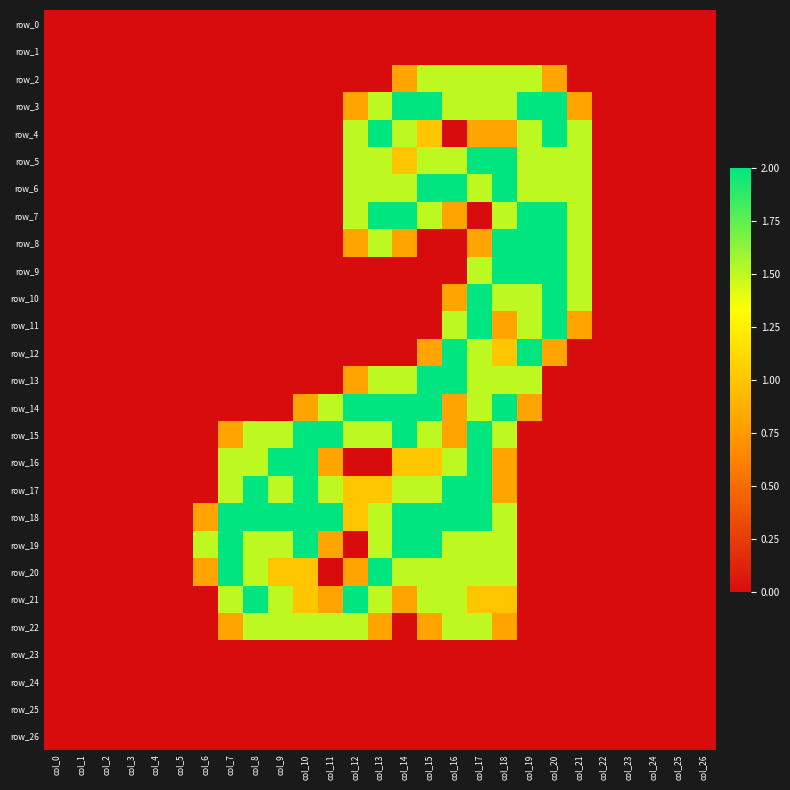

Reading left to right, list all the values displayed in this chart.

row_0: 0.0	0.0	0.0	0.0	0.0	0.0	0.0	0.0	0.0	0.0	0.0	0.0	0.0	0.0	0.0	0.0	0.0	0.0	0.0	0.0	0.0	0.0	0.0	0.0	0.0	0.0	0.0
row_1: 0.0	0.0	0.0	0.0	0.0	0.0	0.0	0.0	0.0	0.0	0.0	0.0	0.0	0.0	0.0	0.0	0.0	0.0	0.0	0.0	0.0	0.0	0.0	0.0	0.0	0.0	0.0
row_2: 0.0	0.0	0.0	0.0	0.0	0.0	0.0	0.0	0.0	0.0	0.0	0.0	0.0	0.0	0.8	1.5	1.5	1.5	1.5	1.5	0.8	0.0	0.0	0.0	0.0	0.0	0.0
row_3: 0.0	0.0	0.0	0.0	0.0	0.0	0.0	0.0	0.0	0.0	0.0	0.0	0.8	1.5	2.0	2.0	1.5	1.5	1.5	2.0	2.0	0.8	0.0	0.0	0.0	0.0	0.0
row_4: 0.0	0.0	0.0	0.0	0.0	0.0	0.0	0.0	0.0	0.0	0.0	0.0	1.5	2.0	1.5	1.0	0.0	0.8	0.8	1.5	2.0	1.5	0.0	0.0	0.0	0.0	0.0
row_5: 0.0	0.0	0.0	0.0	0.0	0.0	0.0	0.0	0.0	0.0	0.0	0.0	1.5	1.5	1.0	1.5	1.5	2.0	2.0	1.5	1.5	1.5	0.0	0.0	0.0	0.0	0.0
row_6: 0.0	0.0	0.0	0.0	0.0	0.0	0.0	0.0	0.0	0.0	0.0	0.0	1.5	1.5	1.5	2.0	2.0	1.5	2.0	1.5	1.5	1.5	0.0	0.0	0.0	0.0	0.0
row_7: 0.0	0.0	0.0	0.0	0.0	0.0	0.0	0.0	0.0	0.0	0.0	0.0	1.5	2.0	2.0	1.5	0.8	0.0	1.5	2.0	2.0	1.5	0.0	0.0	0.0	0.0	0.0
row_8: 0.0	0.0	0.0	0.0	0.0	0.0	0.0	0.0	0.0	0.0	0.0	0.0	0.8	1.5	0.8	0.0	0.0	0.8	2.0	2.0	2.0	1.5	0.0	0.0	0.0	0.0	0.0
row_9: 0.0	0.0	0.0	0.0	0.0	0.0	0.0	0.0	0.0	0.0	0.0	0.0	0.0	0.0	0.0	0.0	0.0	1.5	2.0	2.0	2.0	1.5	0.0	0.0	0.0	0.0	0.0
row_10: 0.0	0.0	0.0	0.0	0.0	0.0	0.0	0.0	0.0	0.0	0.0	0.0	0.0	0.0	0.0	0.0	0.8	2.0	1.5	1.5	2.0	1.5	0.0	0.0	0.0	0.0	0.0
row_11: 0.0	0.0	0.0	0.0	0.0	0.0	0.0	0.0	0.0	0.0	0.0	0.0	0.0	0.0	0.0	0.0	1.5	2.0	0.8	1.5	2.0	0.8	0.0	0.0	0.0	0.0	0.0
row_12: 0.0	0.0	0.0	0.0	0.0	0.0	0.0	0.0	0.0	0.0	0.0	0.0	0.0	0.0	0.0	0.8	2.0	1.5	1.0	2.0	0.8	0.0	0.0	0.0	0.0	0.0	0.0
row_13: 0.0	0.0	0.0	0.0	0.0	0.0	0.0	0.0	0.0	0.0	0.0	0.0	0.8	1.5	1.5	2.0	2.0	1.5	1.5	1.5	0.0	0.0	0.0	0.0	0.0	0.0	0.0
row_14: 0.0	0.0	0.0	0.0	0.0	0.0	0.0	0.0	0.0	0.0	0.8	1.5	2.0	2.0	2.0	2.0	0.8	1.5	2.0	0.8	0.0	0.0	0.0	0.0	0.0	0.0	0.0
row_15: 0.0	0.0	0.0	0.0	0.0	0.0	0.0	0.8	1.5	1.5	2.0	2.0	1.5	1.5	2.0	1.5	0.8	2.0	1.5	0.0	0.0	0.0	0.0	0.0	0.0	0.0	0.0
row_16: 0.0	0.0	0.0	0.0	0.0	0.0	0.0	1.5	1.5	2.0	2.0	0.8	0.0	0.0	1.0	1.0	1.5	2.0	0.8	0.0	0.0	0.0	0.0	0.0	0.0	0.0	0.0
row_17: 0.0	0.0	0.0	0.0	0.0	0.0	0.0	1.5	2.0	1.5	2.0	1.5	1.0	1.0	1.5	1.5	2.0	2.0	0.8	0.0	0.0	0.0	0.0	0.0	0.0	0.0	0.0
row_18: 0.0	0.0	0.0	0.0	0.0	0.0	0.8	2.0	2.0	2.0	2.0	2.0	1.0	1.5	2.0	2.0	2.0	2.0	1.5	0.0	0.0	0.0	0.0	0.0	0.0	0.0	0.0
row_19: 0.0	0.0	0.0	0.0	0.0	0.0	1.5	2.0	1.5	1.5	2.0	0.8	0.0	1.5	2.0	2.0	1.5	1.5	1.5	0.0	0.0	0.0	0.0	0.0	0.0	0.0	0.0
row_20: 0.0	0.0	0.0	0.0	0.0	0.0	0.8	2.0	1.5	1.0	1.0	0.0	0.8	2.0	1.5	1.5	1.5	1.5	1.5	0.0	0.0	0.0	0.0	0.0	0.0	0.0	0.0
row_21: 0.0	0.0	0.0	0.0	0.0	0.0	0.0	1.5	2.0	1.5	1.0	0.8	2.0	1.5	0.8	1.5	1.5	1.0	1.0	0.0	0.0	0.0	0.0	0.0	0.0	0.0	0.0
row_22: 0.0	0.0	0.0	0.0	0.0	0.0	0.0	0.8	1.5	1.5	1.5	1.5	1.5	0.8	0.0	0.8	1.5	1.5	0.8	0.0	0.0	0.0	0.0	0.0	0.0	0.0	0.0
row_23: 0.0	0.0	0.0	0.0	0.0	0.0	0.0	0.0	0.0	0.0	0.0	0.0	0.0	0.0	0.0	0.0	0.0	0.0	0.0	0.0	0.0	0.0	0.0	0.0	0.0	0.0	0.0
row_24: 0.0	0.0	0.0	0.0	0.0	0.0	0.0	0.0	0.0	0.0	0.0	0.0	0.0	0.0	0.0	0.0	0.0	0.0	0.0	0.0	0.0	0.0	0.0	0.0	0.0	0.0	0.0
row_25: 0.0	0.0	0.0	0.0	0.0	0.0	0.0	0.0	0.0	0.0	0.0	0.0	0.0	0.0	0.0	0.0	0.0	0.0	0.0	0.0	0.0	0.0	0.0	0.0	0.0	0.0	0.0
row_26: 0.0	0.0	0.0	0.0	0.0	0.0	0.0	0.0	0.0	0.0	0.0	0.0	0.0	0.0	0.0	0.0	0.0	0.0	0.0	0.0	0.0	0.0	0.0	0.0	0.0	0.0	0.0